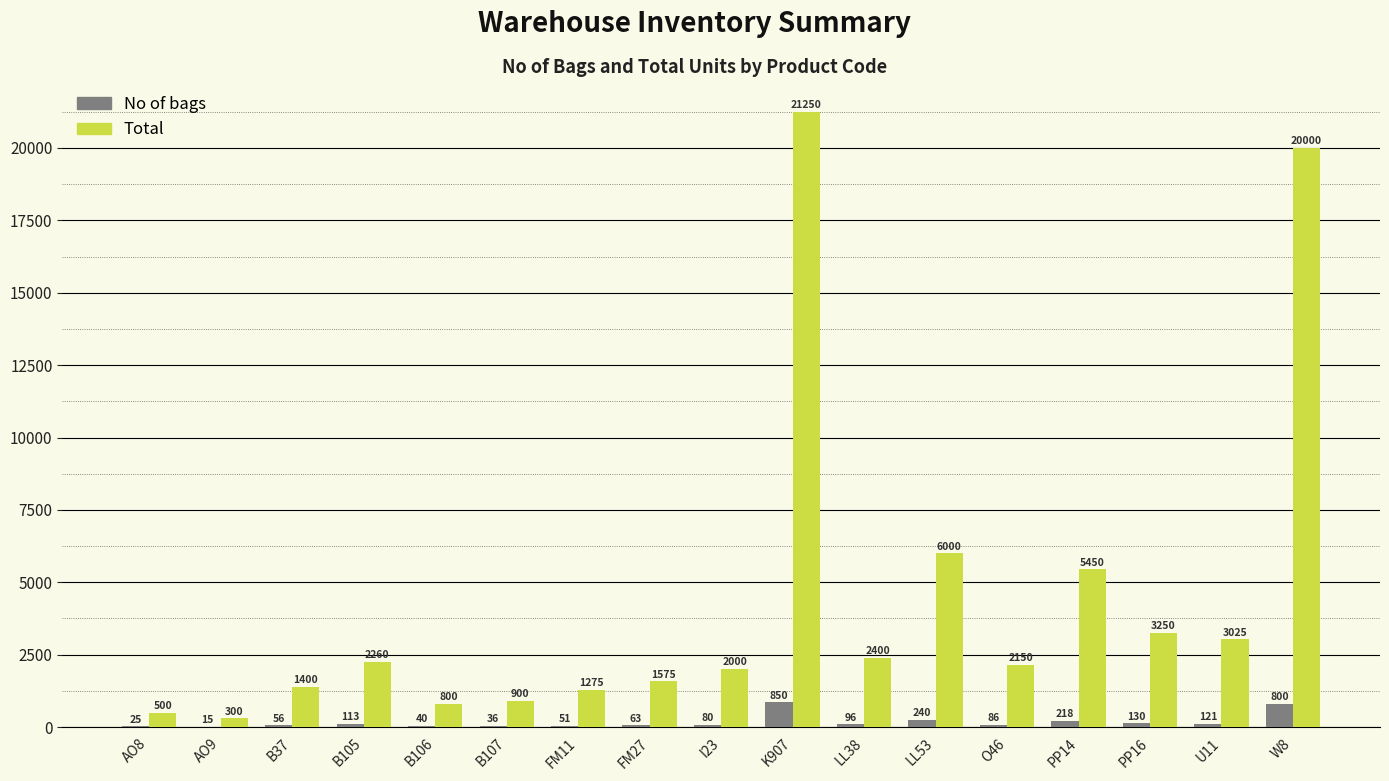

Which series has the largest total across all categories?

Total